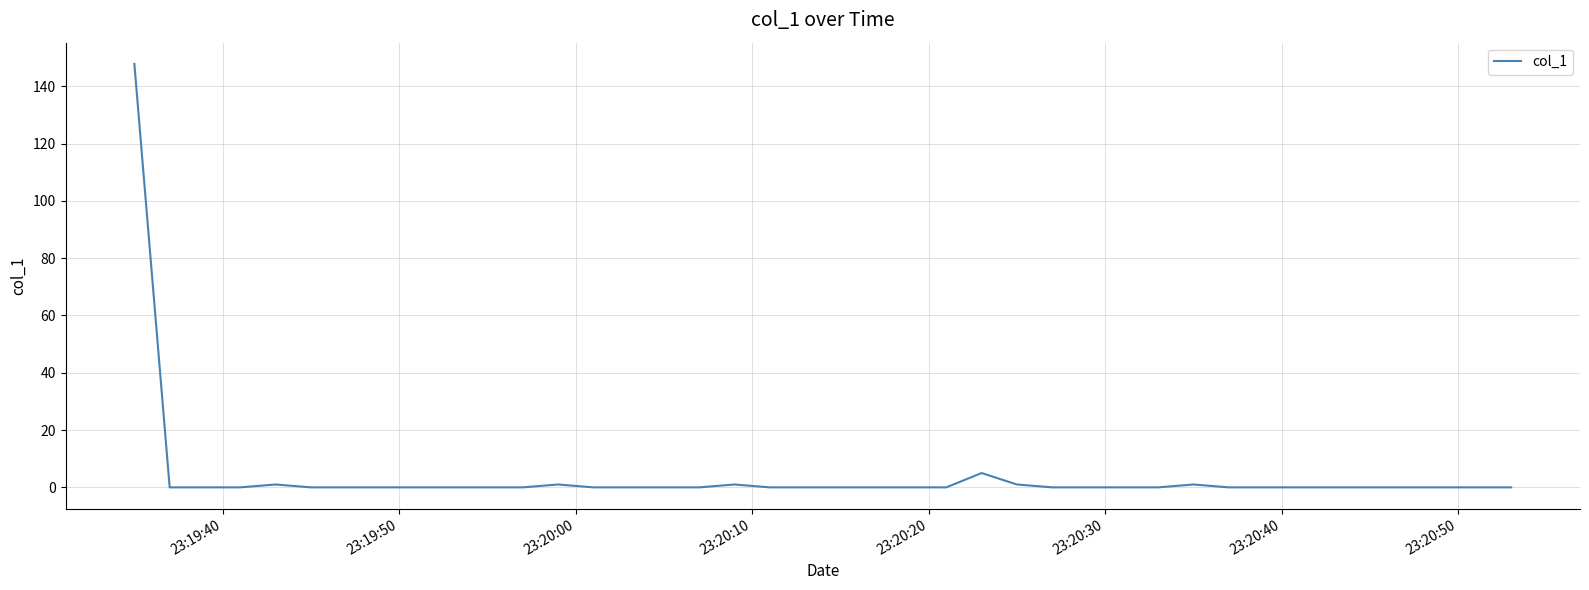

What is the maximum value shown in the chart?

147.8